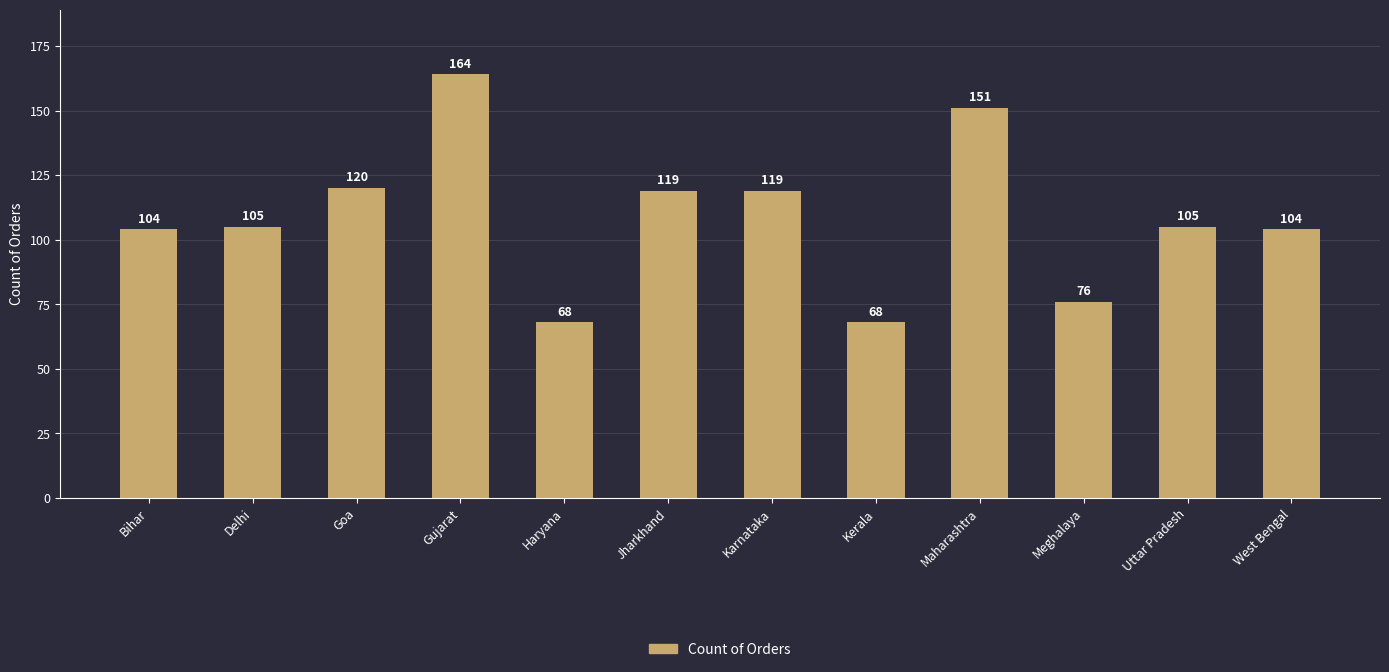

What is the value of the 12th bar from the left?

104